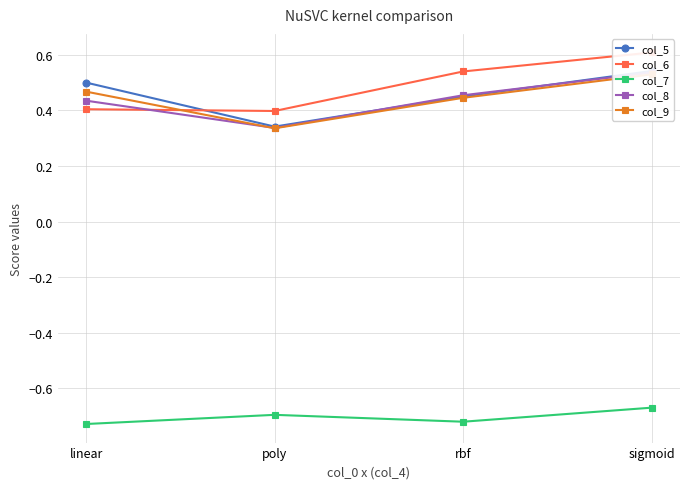

Which series changed the most between linear and rbf?

col_6